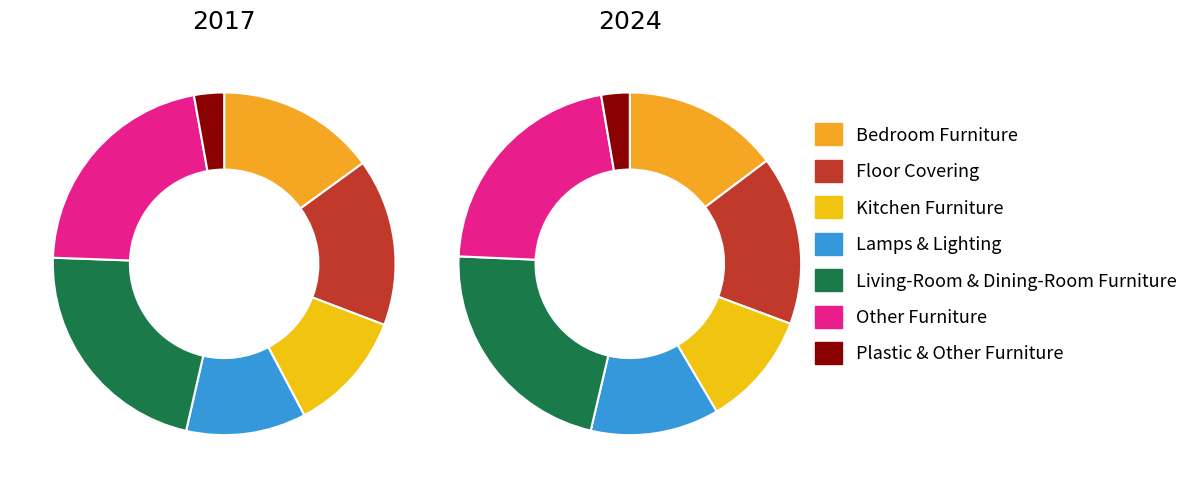

Combined, do Other Furniture and Lamps & Lighting account for over 50%?

No